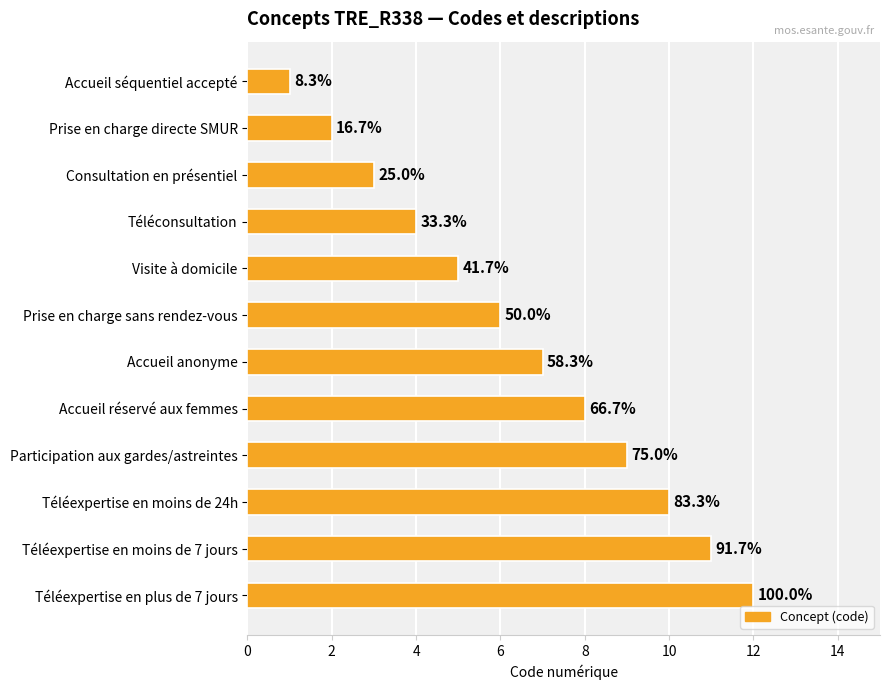

What is the difference between the second highest and minimum values?

10